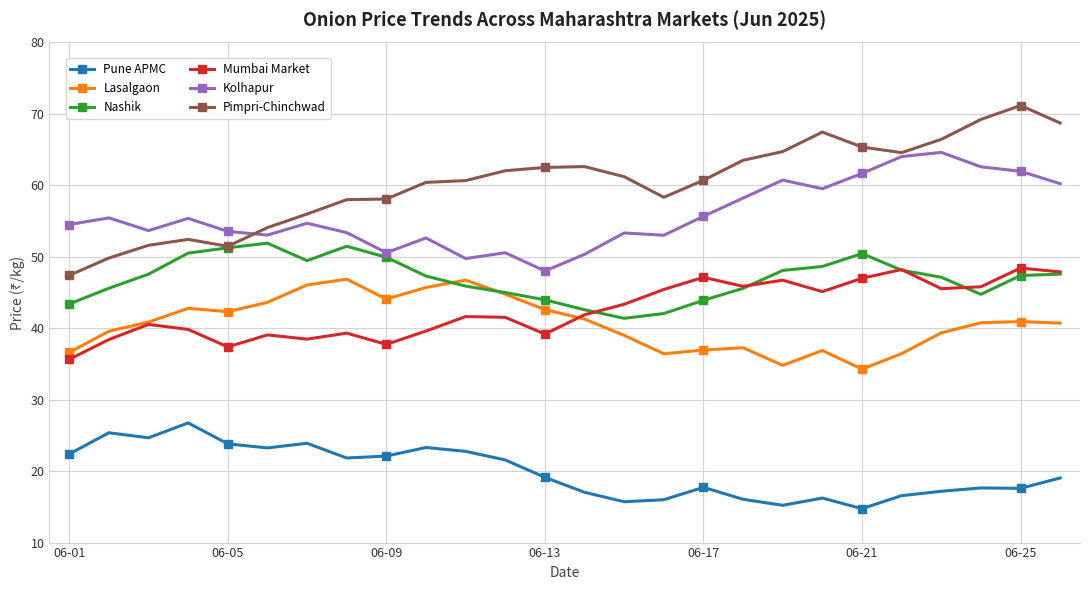

What is the highest value of the Kolhapur series?

64.6